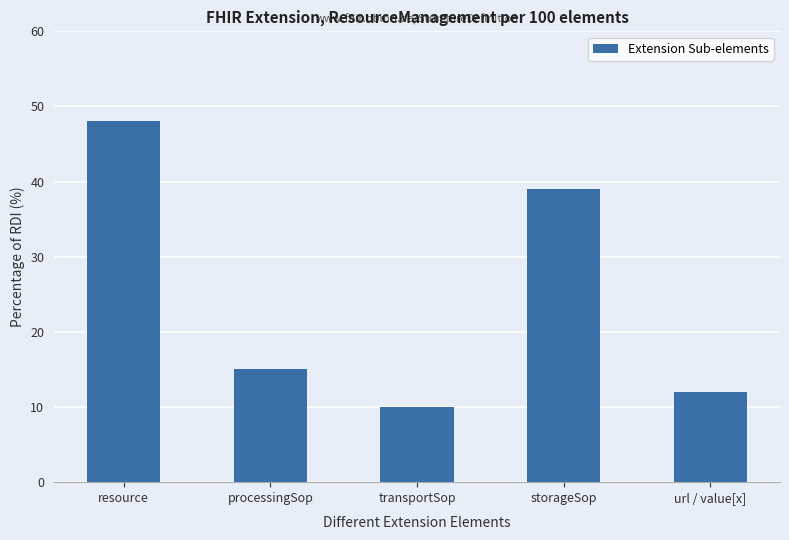

What is the label of the 5th bar from the right?

resource